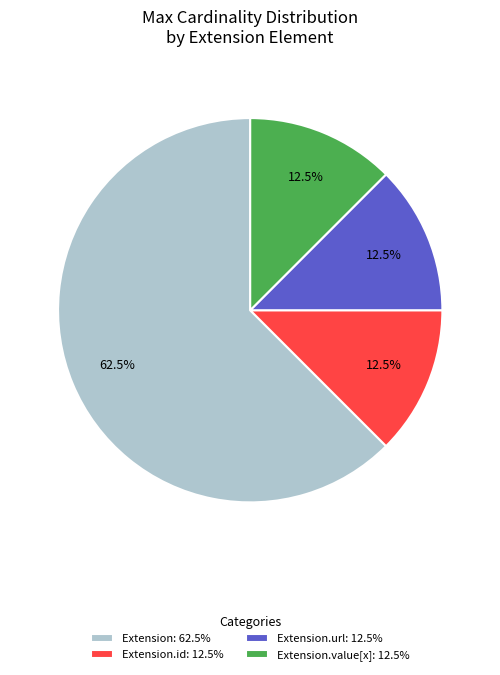

Which category has the biggest portion of the pie?

Extension: 62.5%